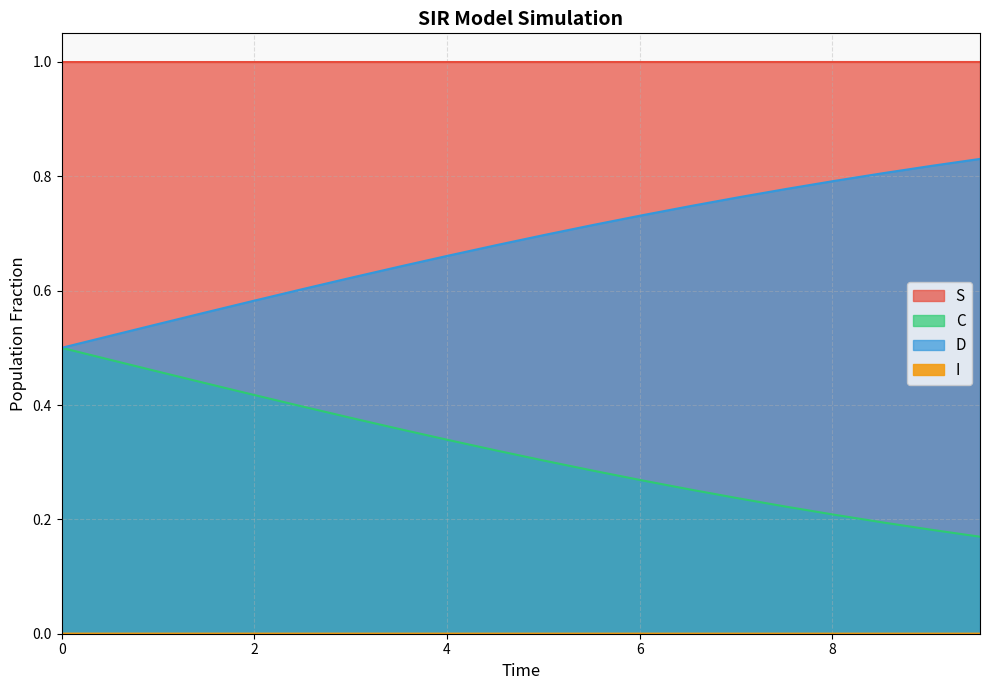

Which series has the largest total across all categories?

S